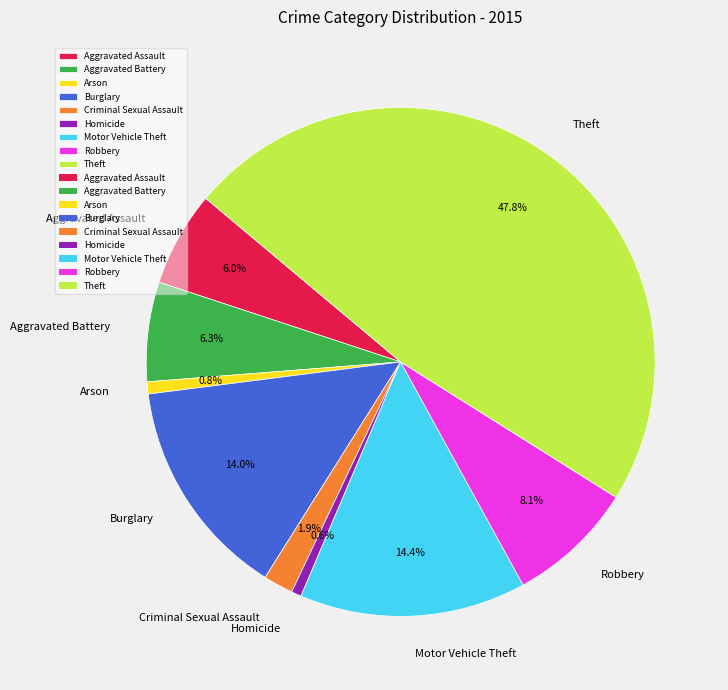

Is it true that Homicide is 1% of the pie?

True